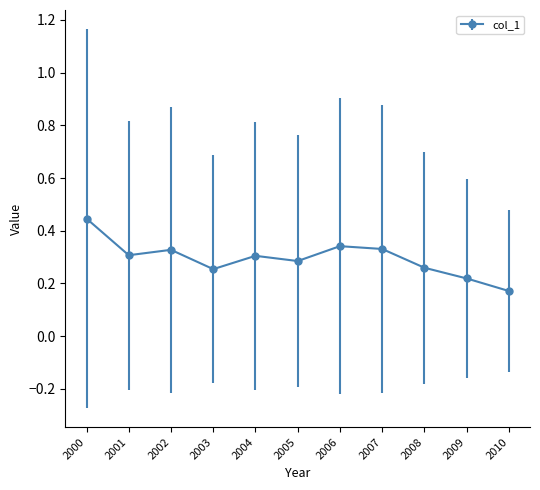

Between 2006 and 2008, which is larger?

2006